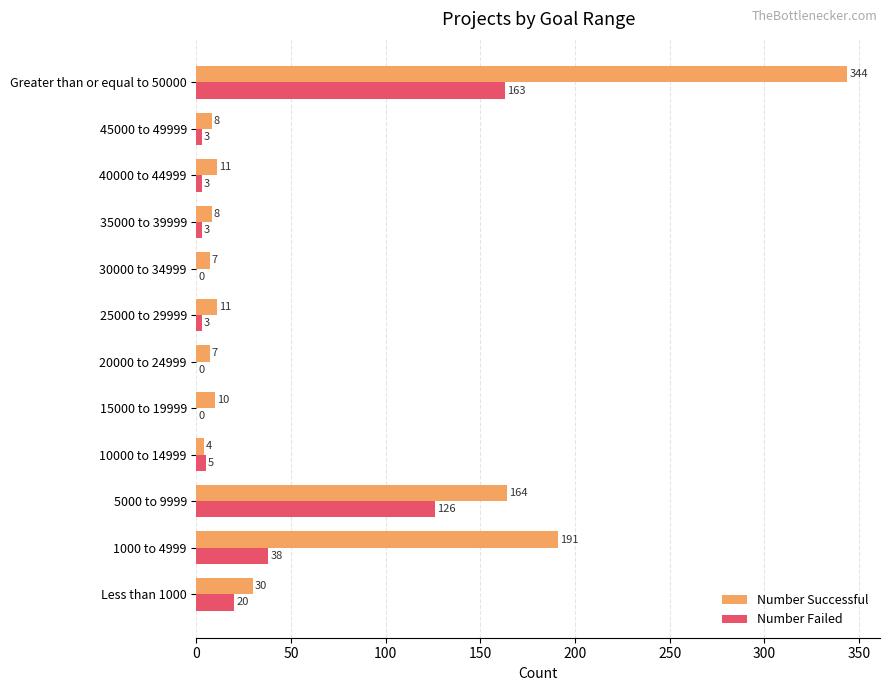

Is it true that Number Successful equals 11 at 40000 to 44999?

True